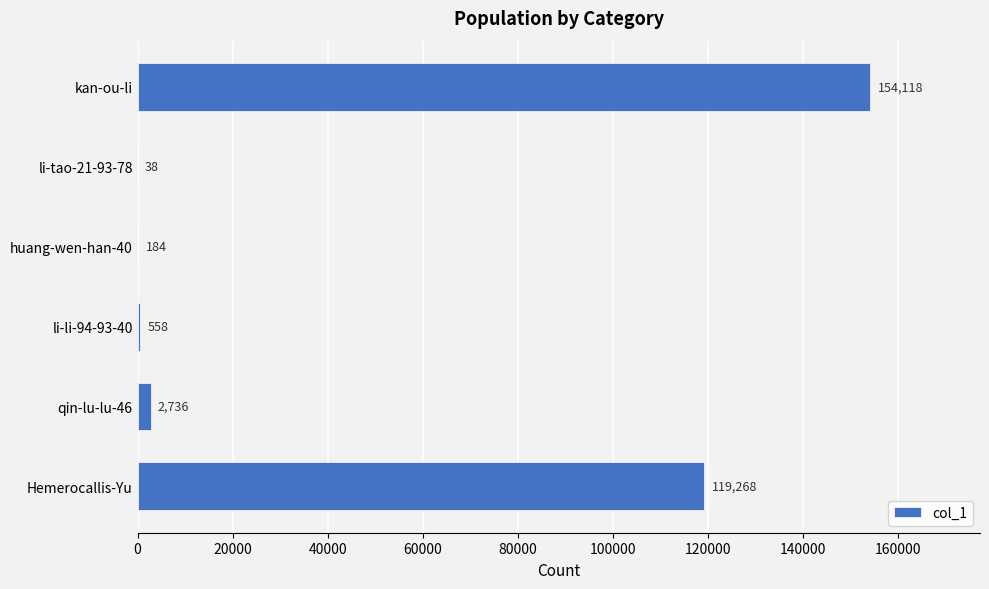

The chart shows a value of 184 at huang-wen-han-40. True or false?

True